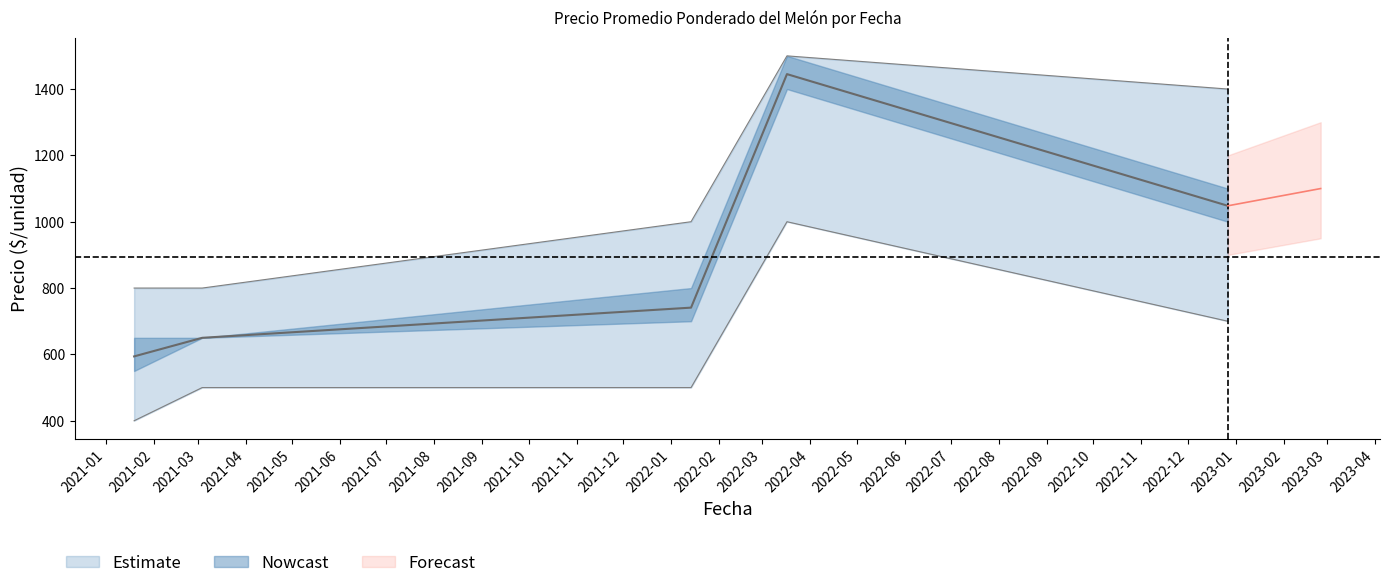

How many data points in Precio promedio ponderado are above 741?

2